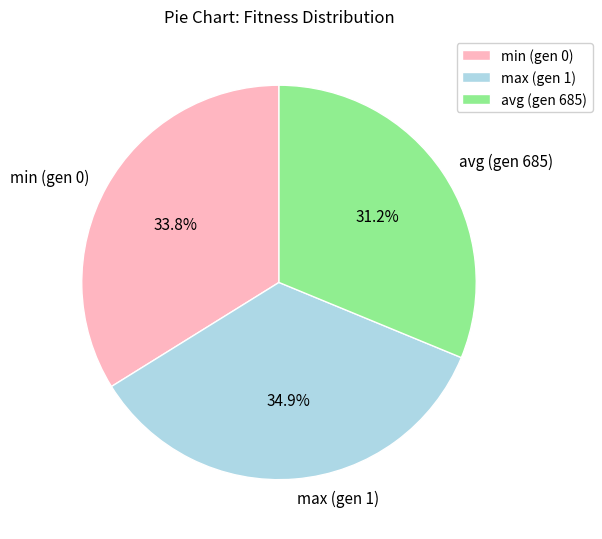

To the nearest percent, what percentage of the pie is avg (gen 685)?

31%